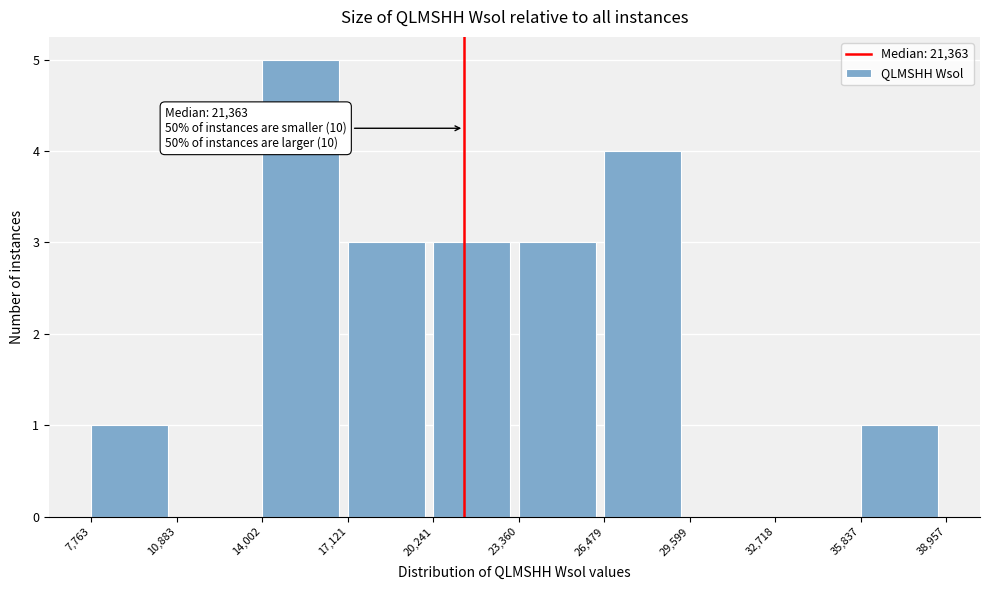

Which range on the x-axis has the tallest bar?

14,002 to 17,121